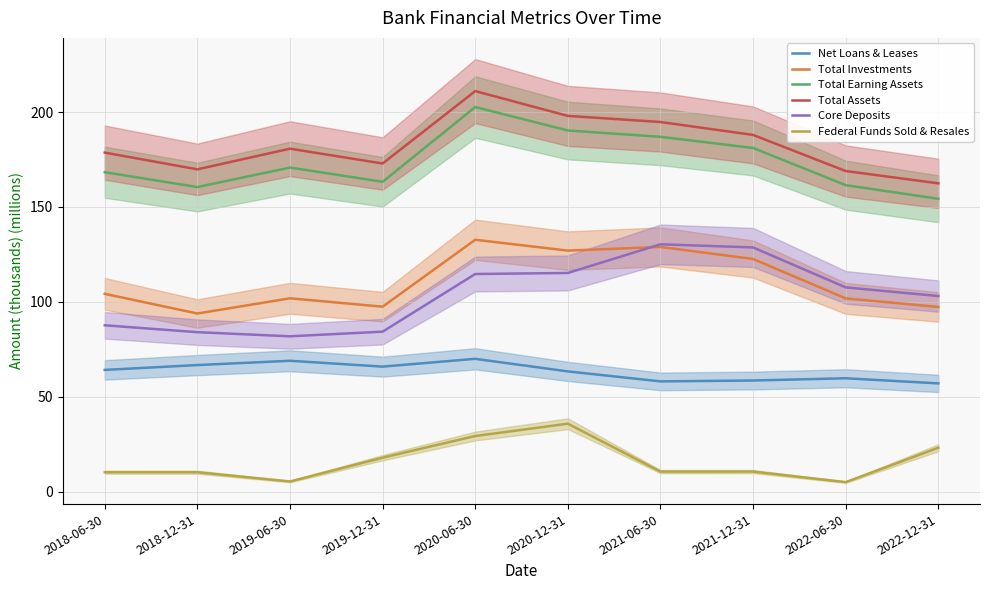

Rank the series by their maximum value, from lowest to highest.

Federal Funds Sold & Resales, Net Loans & Leases, Core Deposits, Total Investments, Total Earning Assets, Total Assets